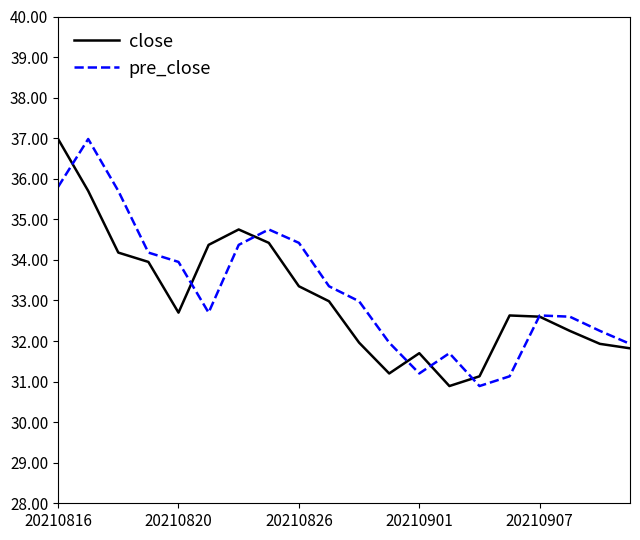

True or false: close and pre_close intersect in this chart.

True